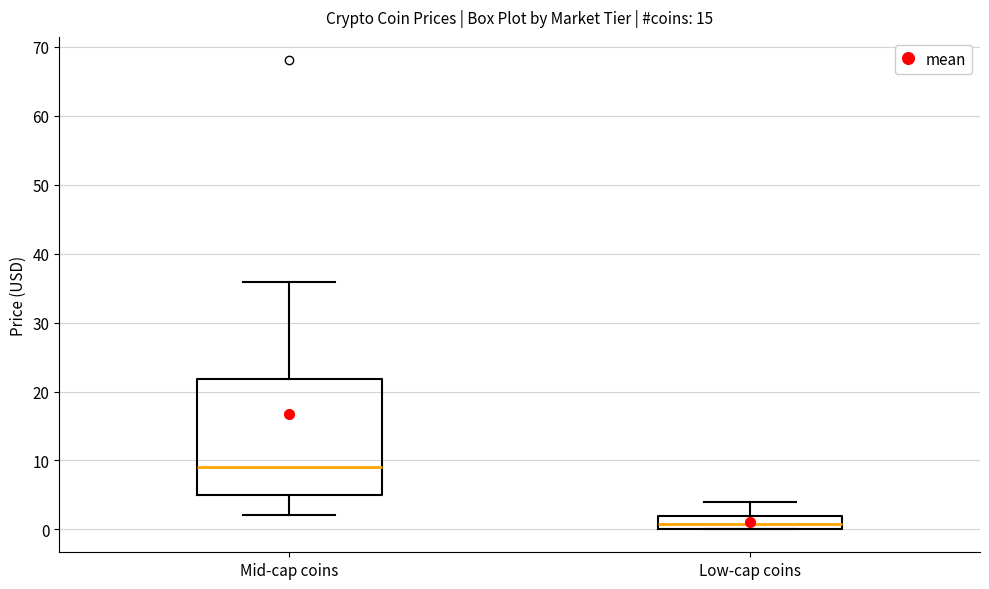

Where is the upper edge of the box for Mid-cap coins on the y-axis? The values are not printed on the chart, so give them approximately, as read against the axis.

22